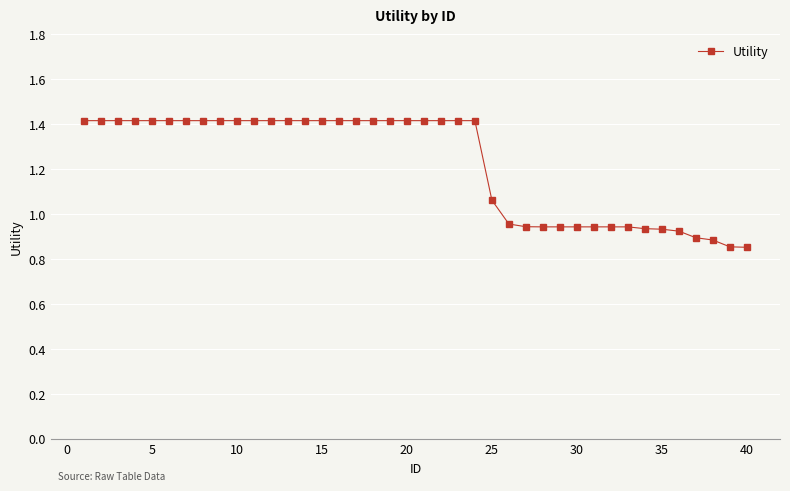

What is the difference between the maximum and minimum values?

0.6